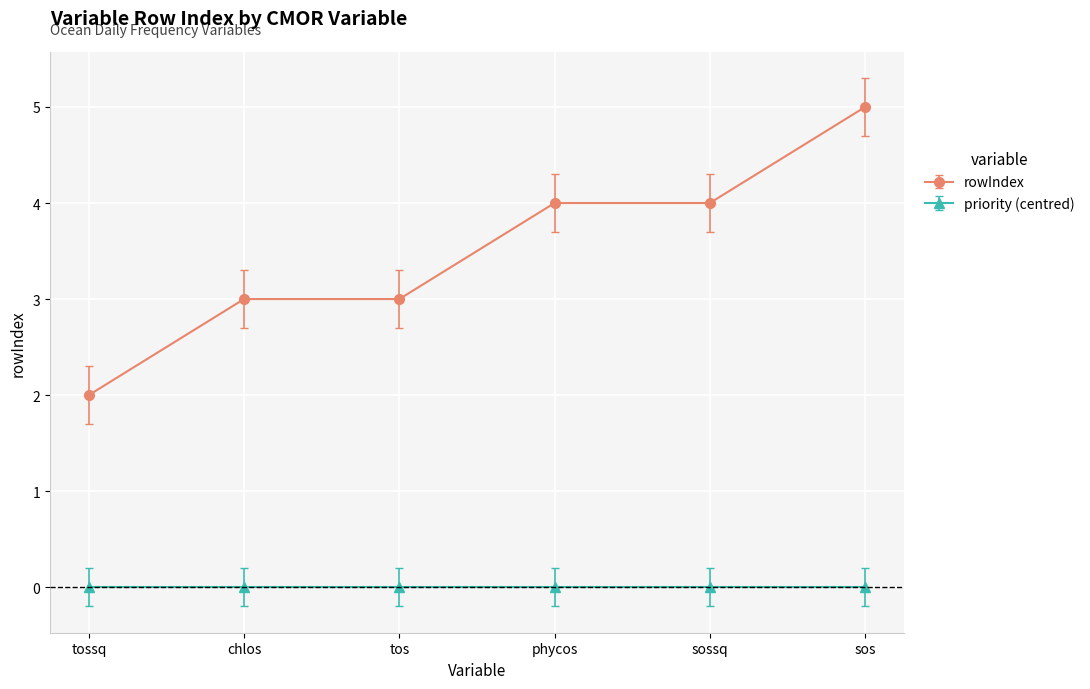

Between chlos and sossq, which series saw the biggest shift?

rowIndex